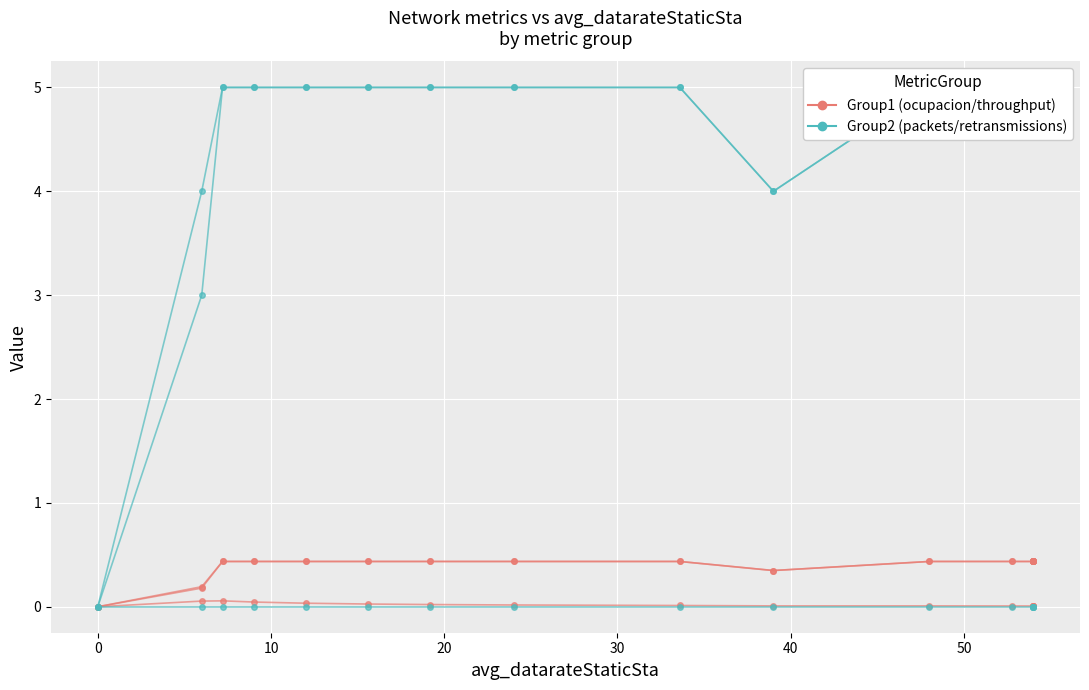

How many lines are shown in the chart?

6